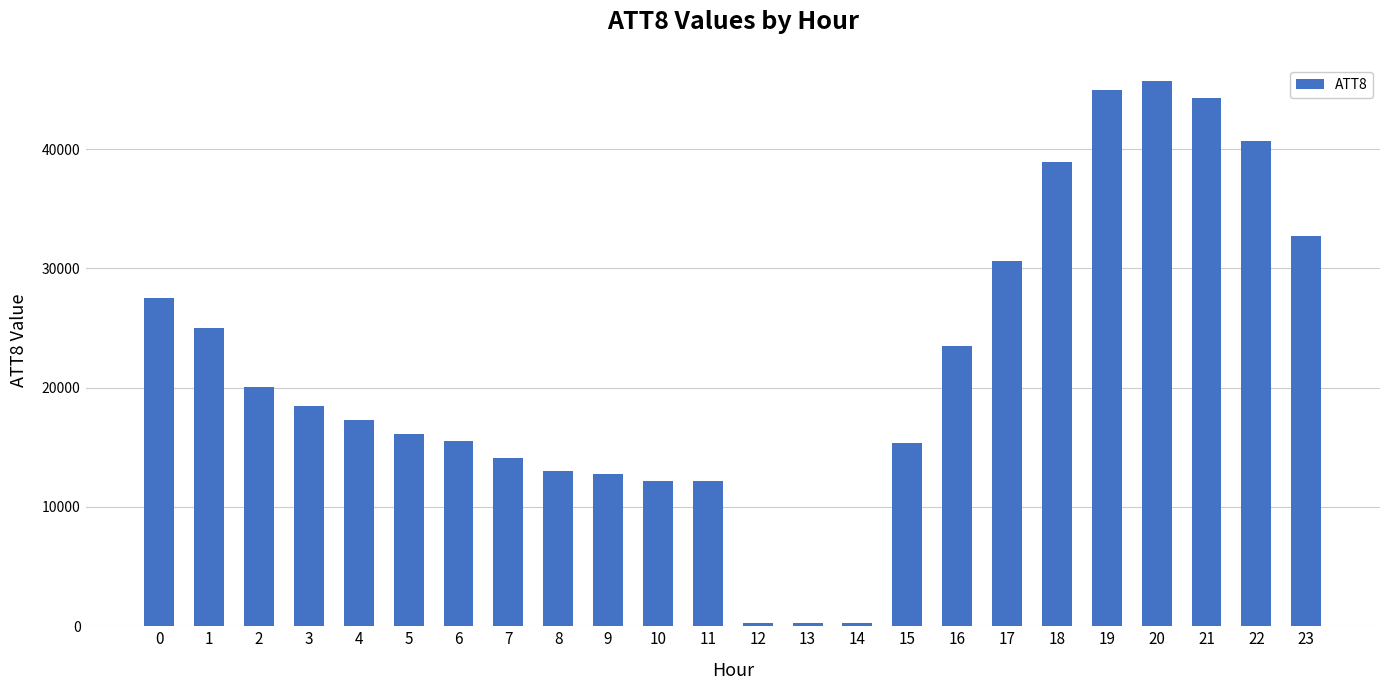

True or false: the data shows 44300 at 21.

True